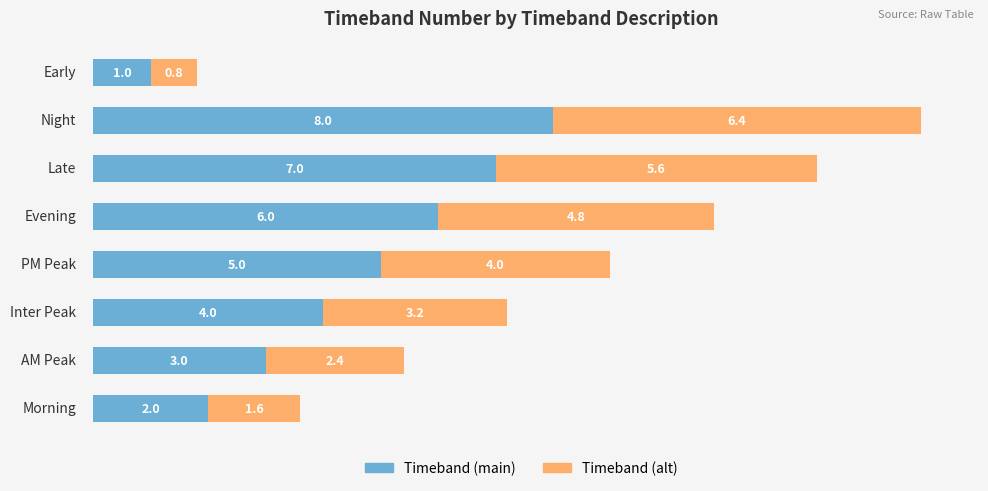

How many distinct data groups are displayed?

2